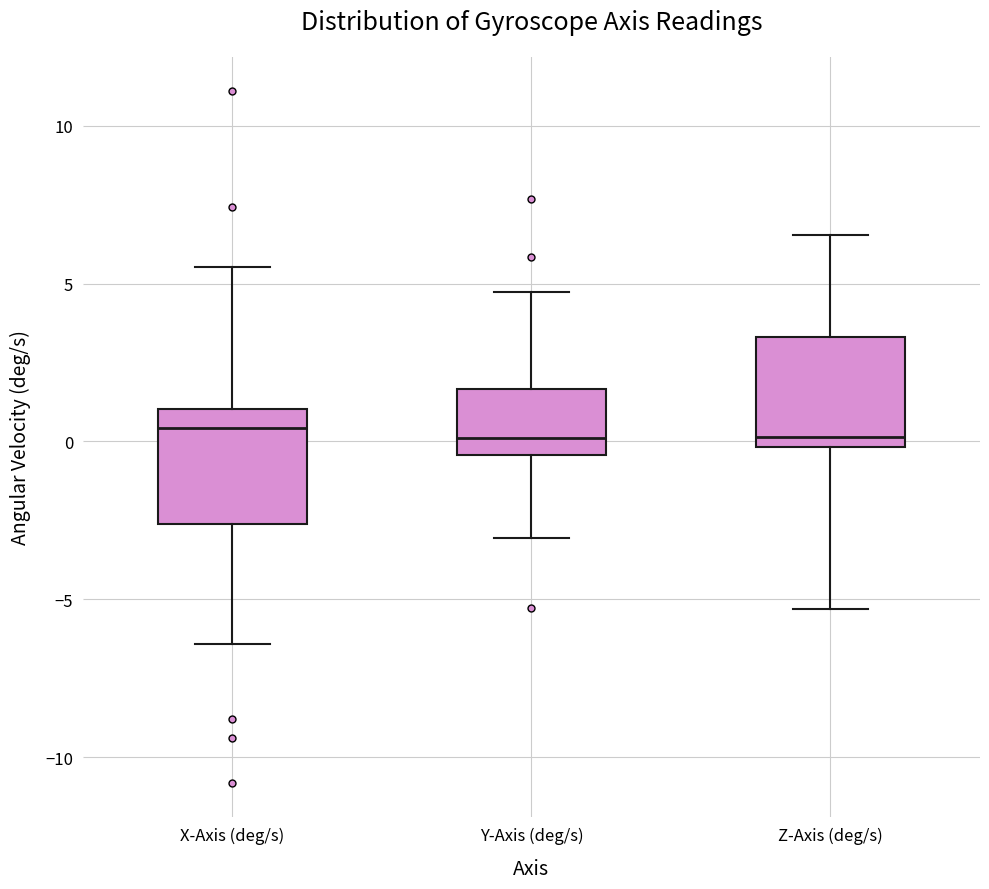

Where is the lower edge of the box for Y-Axis (deg/s) on the y-axis? The values are not printed on the chart, so give them approximately, as read against the axis.

-0.5